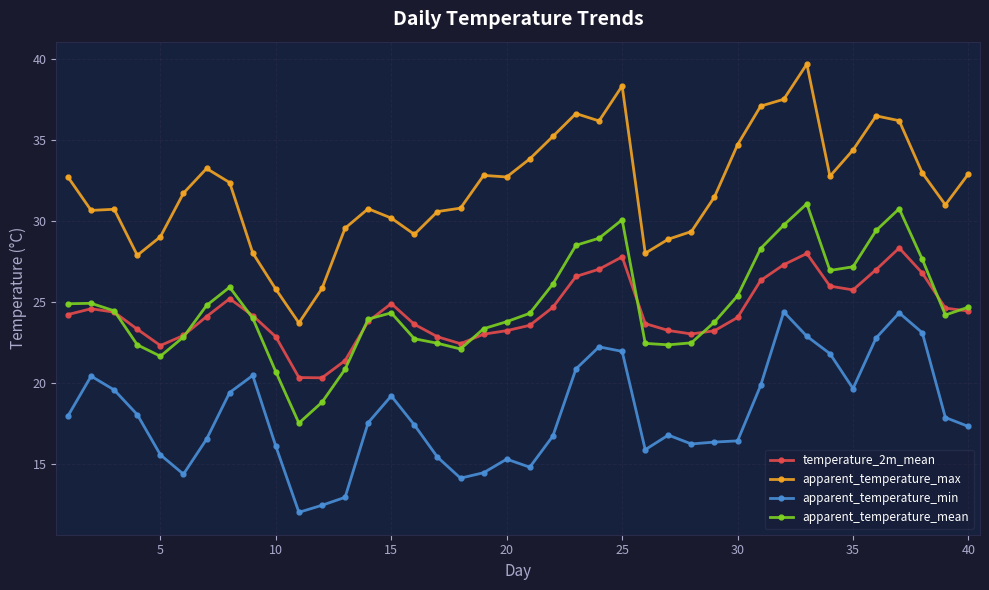

List the series in order of their peak value, highest first.

apparent_temperature_max, apparent_temperature_mean, temperature_2m_mean, apparent_temperature_min